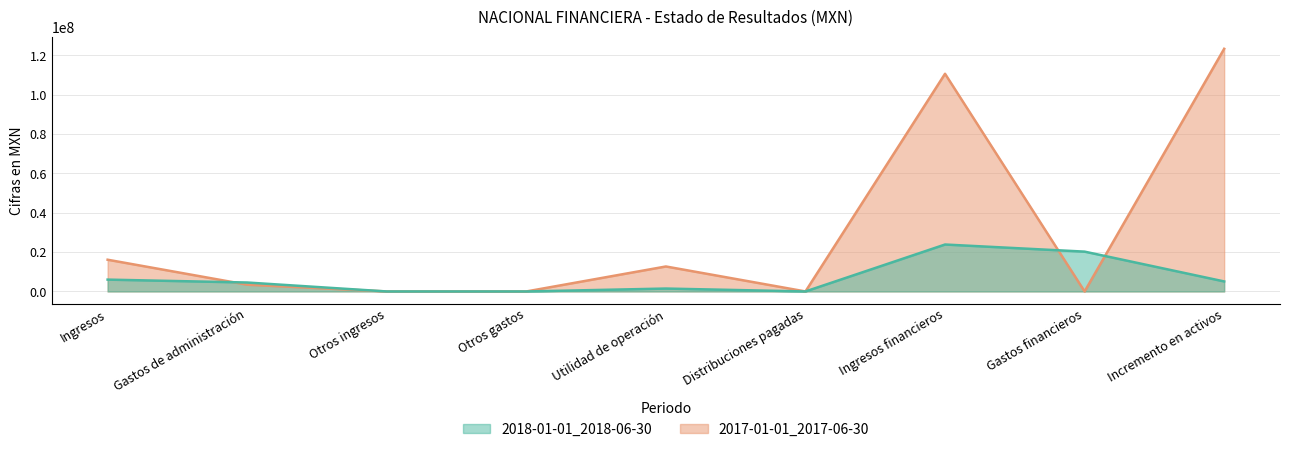

Rank the series at Gastos de administración from highest to lowest value.

2018-01-01_2018-06-30, 2017-01-01_2017-06-30